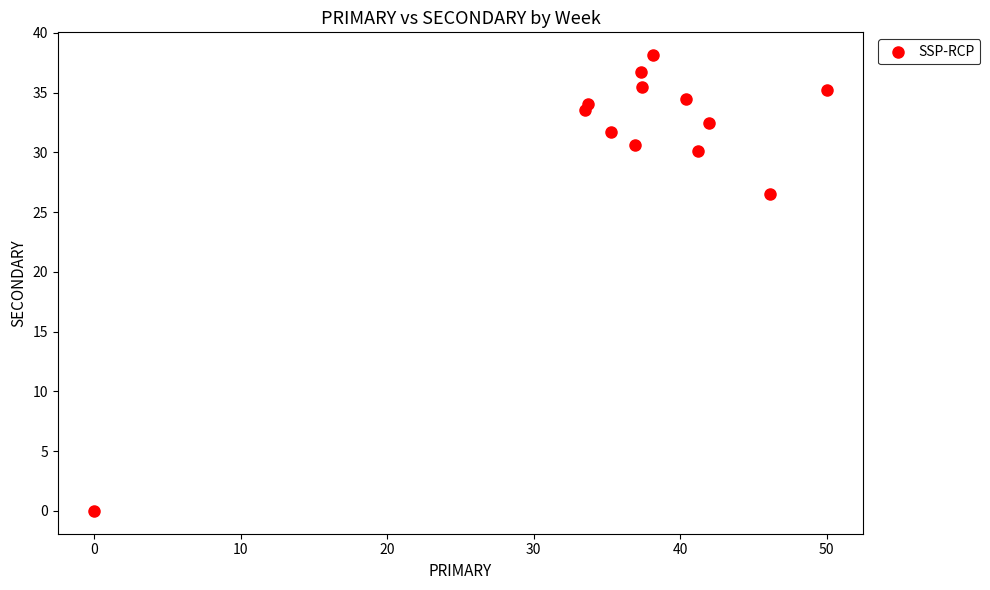

What Y value in the scatter plot is closest to 19?

26.5